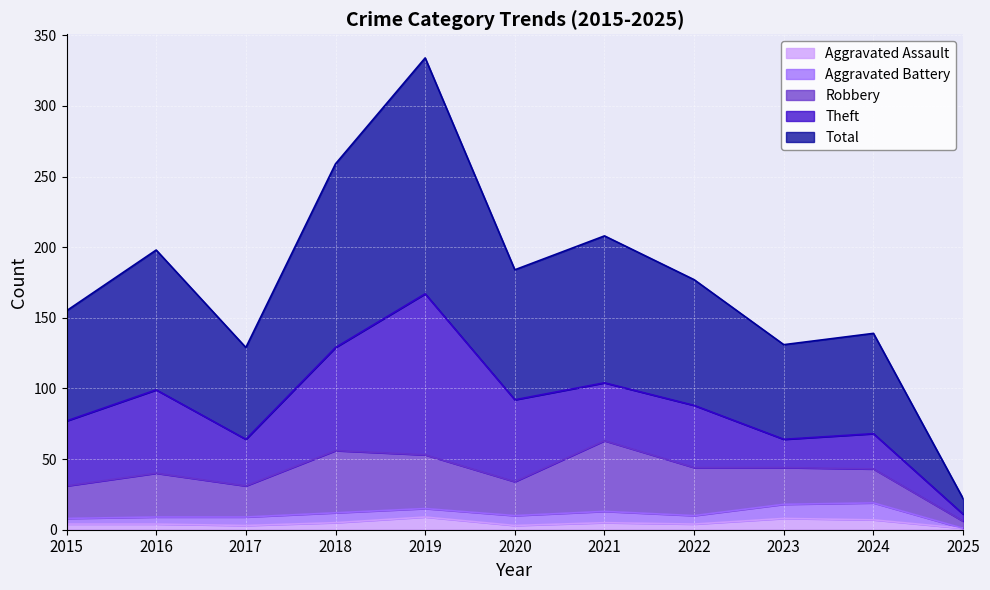

Between 2016 and 2025, which is larger?

2016